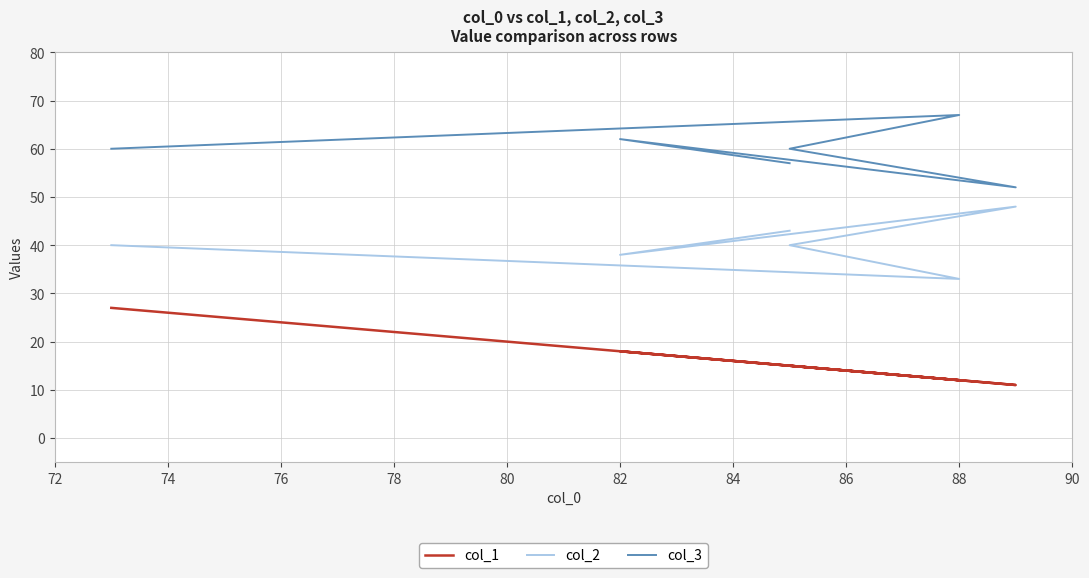

Reading left to right, list all the values displayed in this chart.

col_1: 27	12	15	11	18	15
col_2: 40	33	40	48	38	43
col_3: 60	67	60	52	62	57